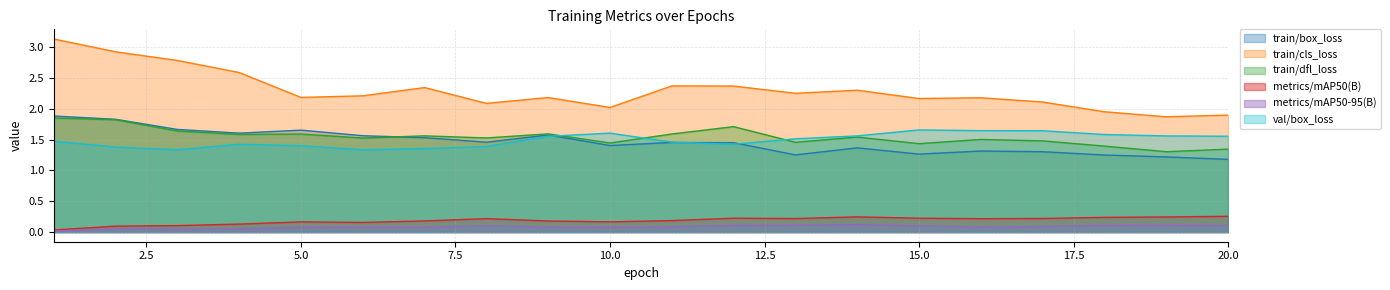

What is the difference between the train/cls_loss values at 12 and 15?

0.2